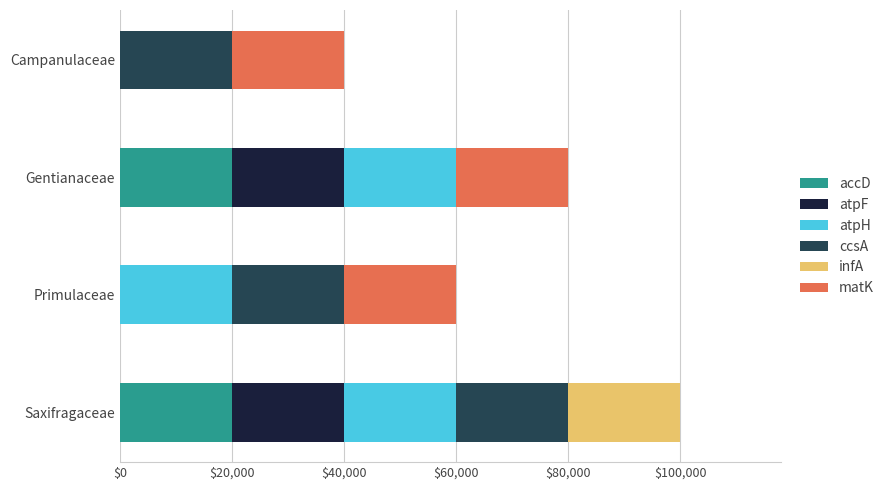

At which category is the sum across all series the highest?

Saxifragaceae